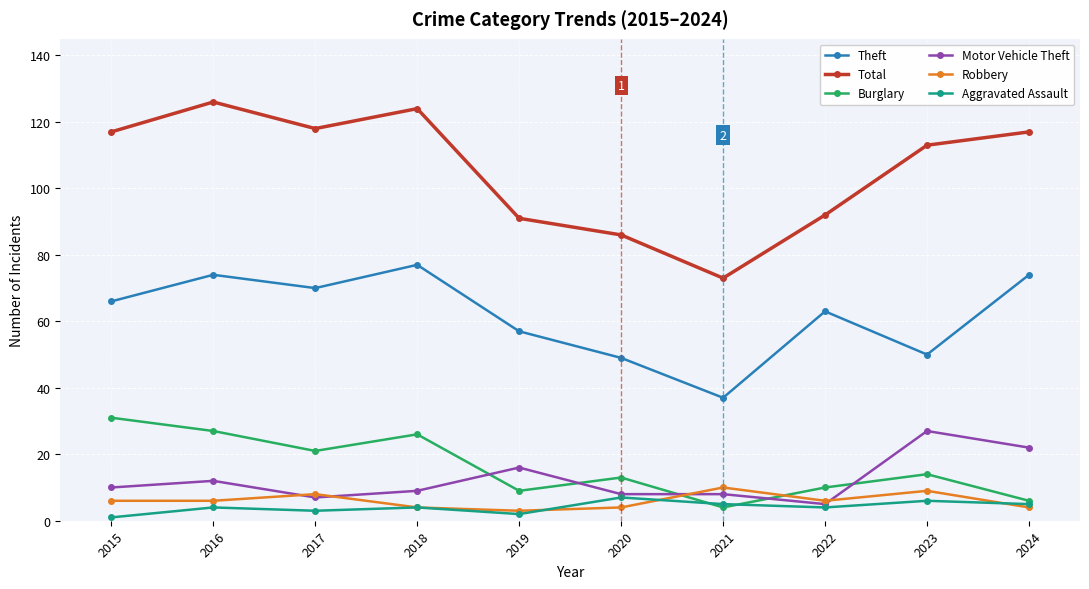

How many Aggravated Assault values are between 3 and 5?

6